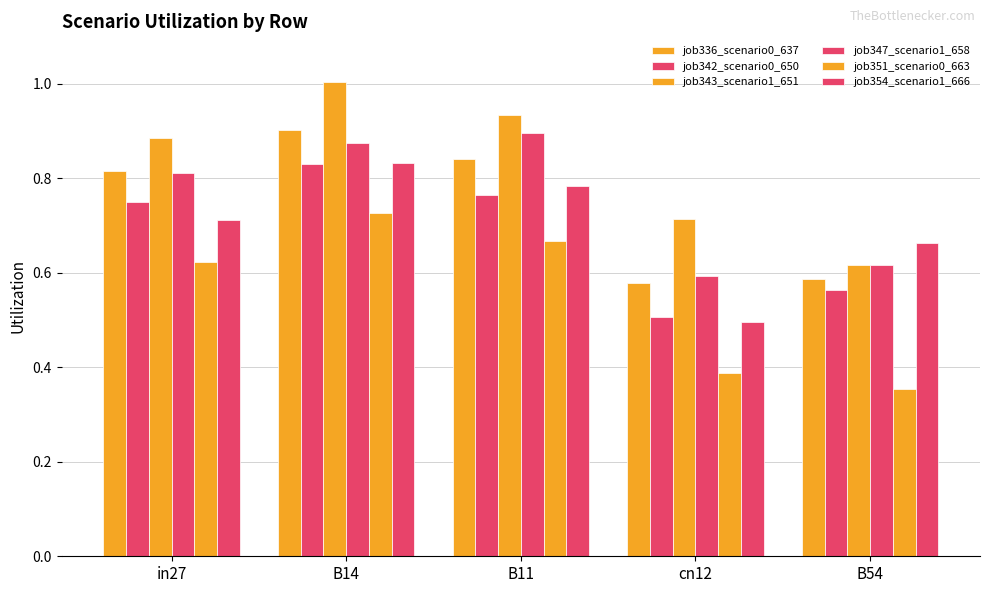

Which category has the highest value in the job347_scenario1_658 series?

B11